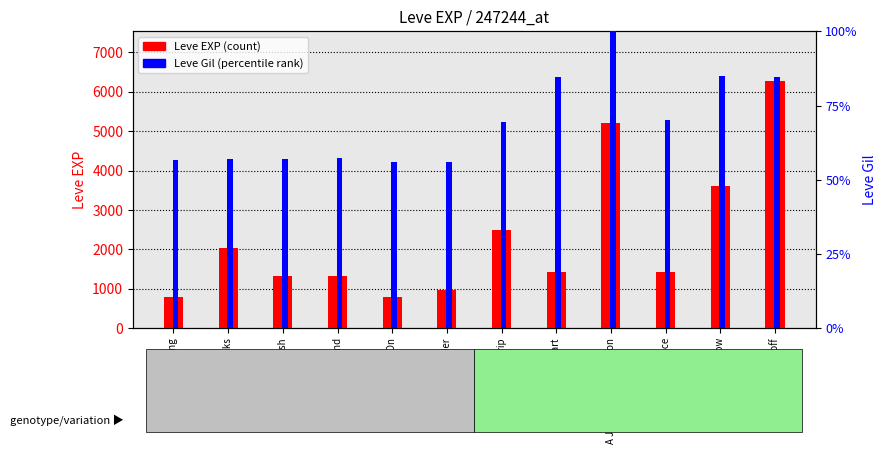

Which label corresponds to the smallest value in the chart?

The Bleat Is On